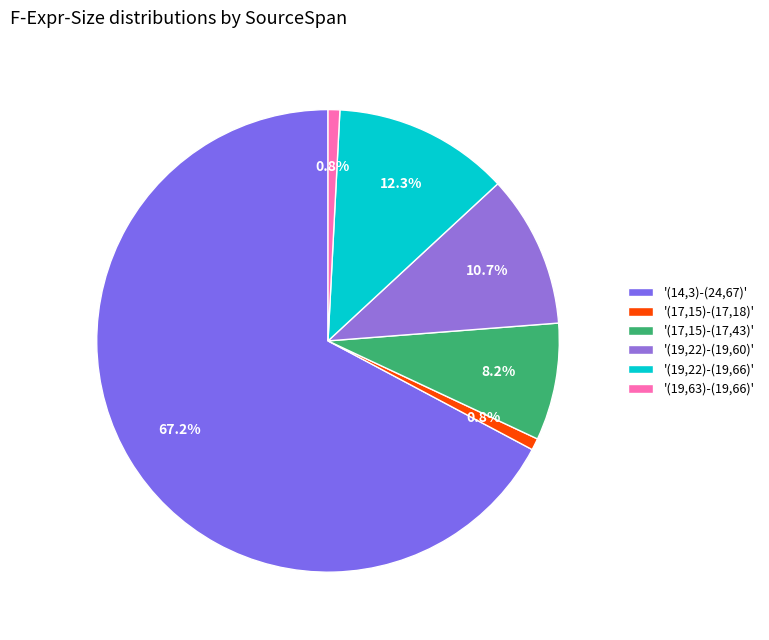

What is the smallest slice in the pie chart?

(17,15)-(17,18)